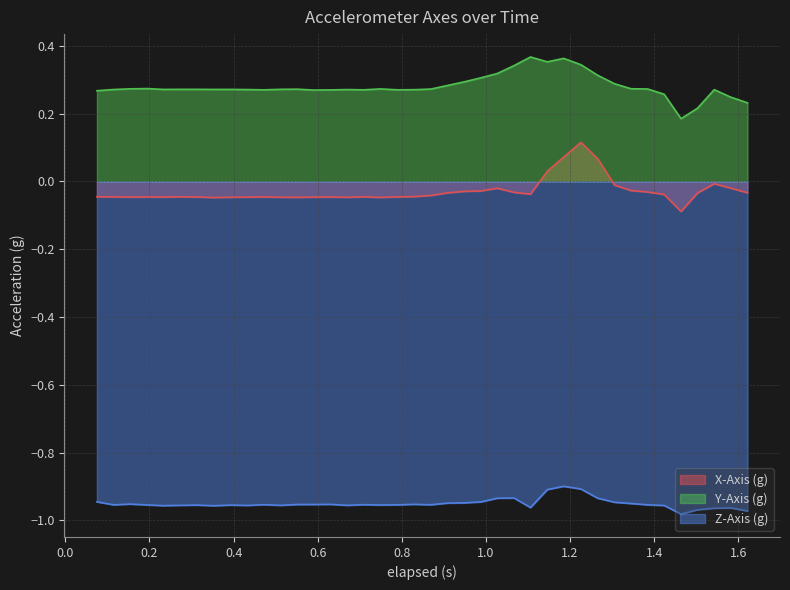

List the series in order of their overall mean, highest first.

Y-Axis (g), X-Axis (g), Z-Axis (g)